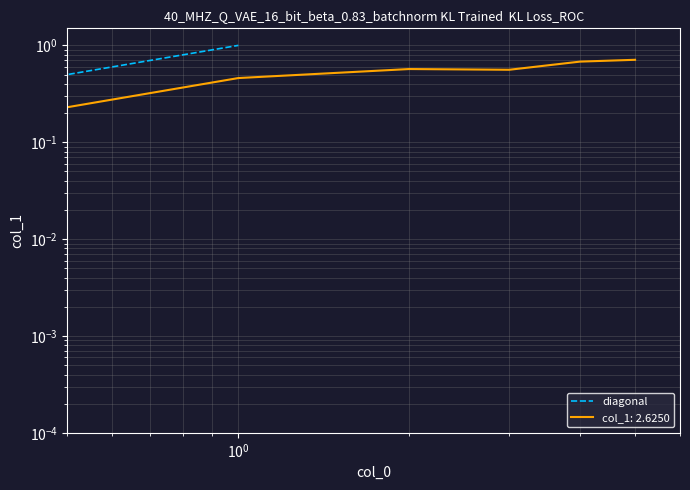

Rank the categories by value from highest to lowest.

5, 4, 2, 3, 1, 0